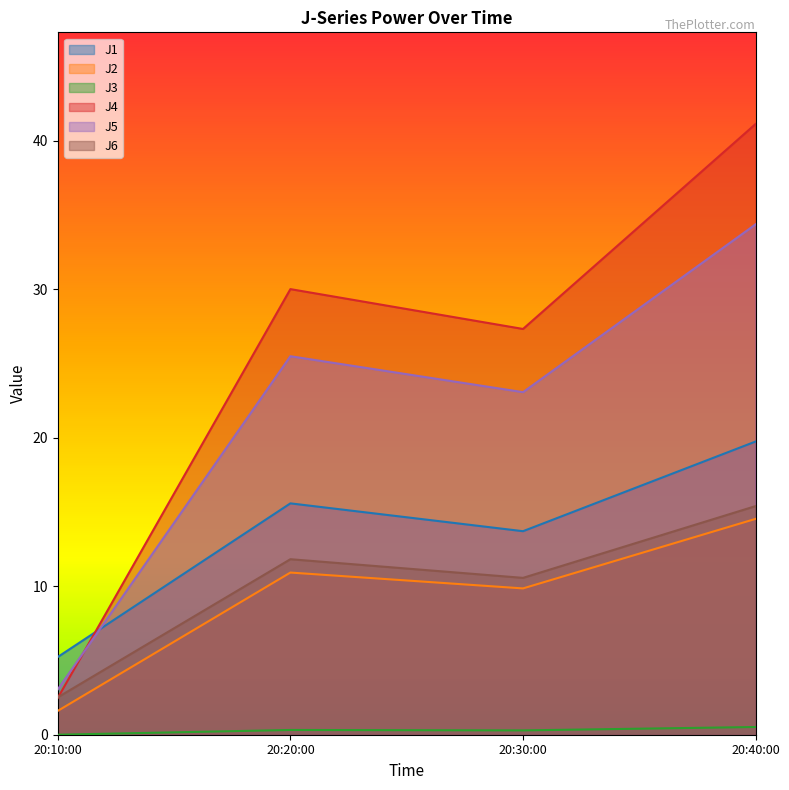

Reading right to left, transcribe all the data shown in this chart.

J1: 19.8	13.7	15.6	5.2
J2: 14.5	9.9	10.9	1.6
J3: 0.5	0.3	0.3	0.0
J4: 41.1	27.3	30.0	2.5
J5: 34.4	23.1	25.5	3.1
J6: 15.4	10.6	11.8	2.5